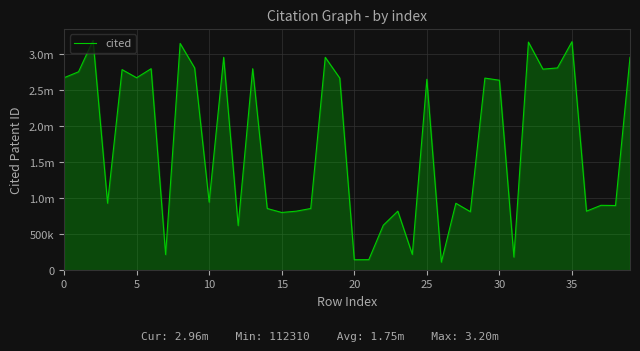

Is this an area chart (filled region under the line)?

Yes